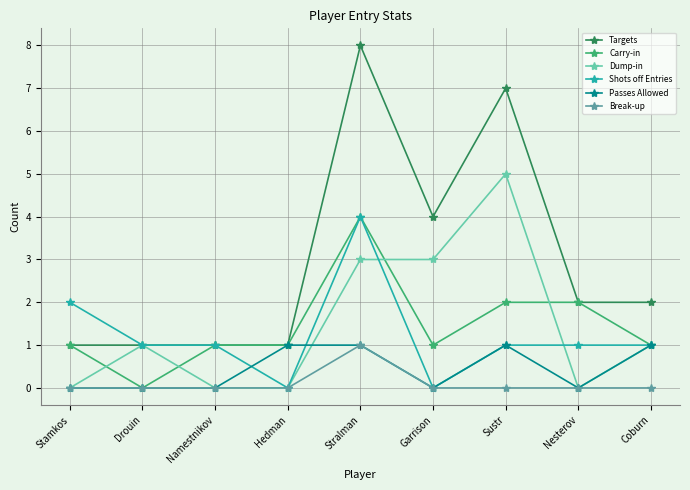

Is it true that Passes Allowed equals 0 at Stamkos?

True